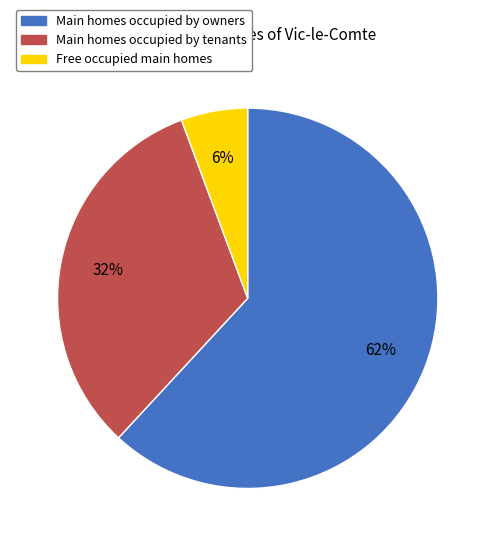

Count the number of slices in the pie.

3